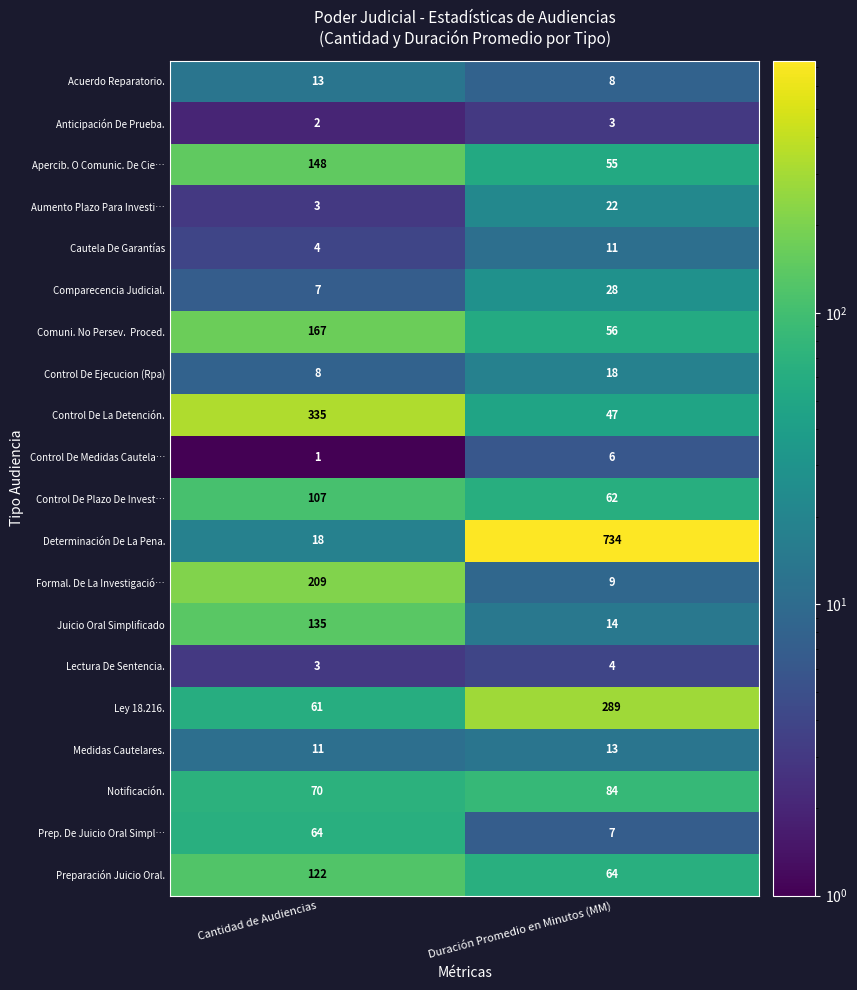

Rank the categories by Preparación Juicio Oral. value from lowest to highest.

Duración Promedio en Minutos (MM), Cantidad de Audiencias